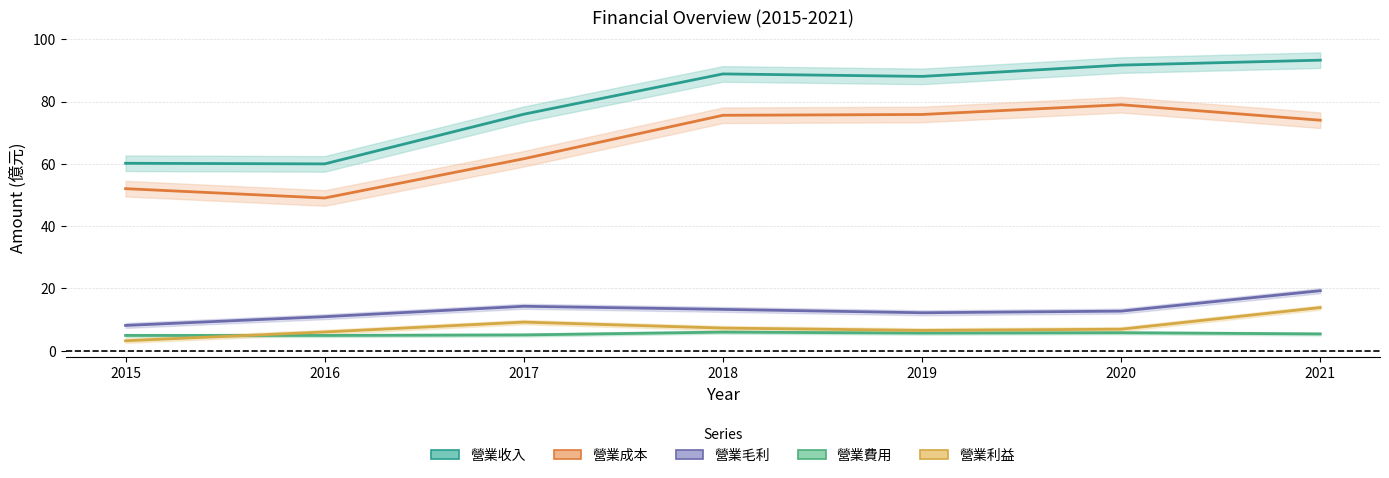

How many lines are shown in the chart?

5